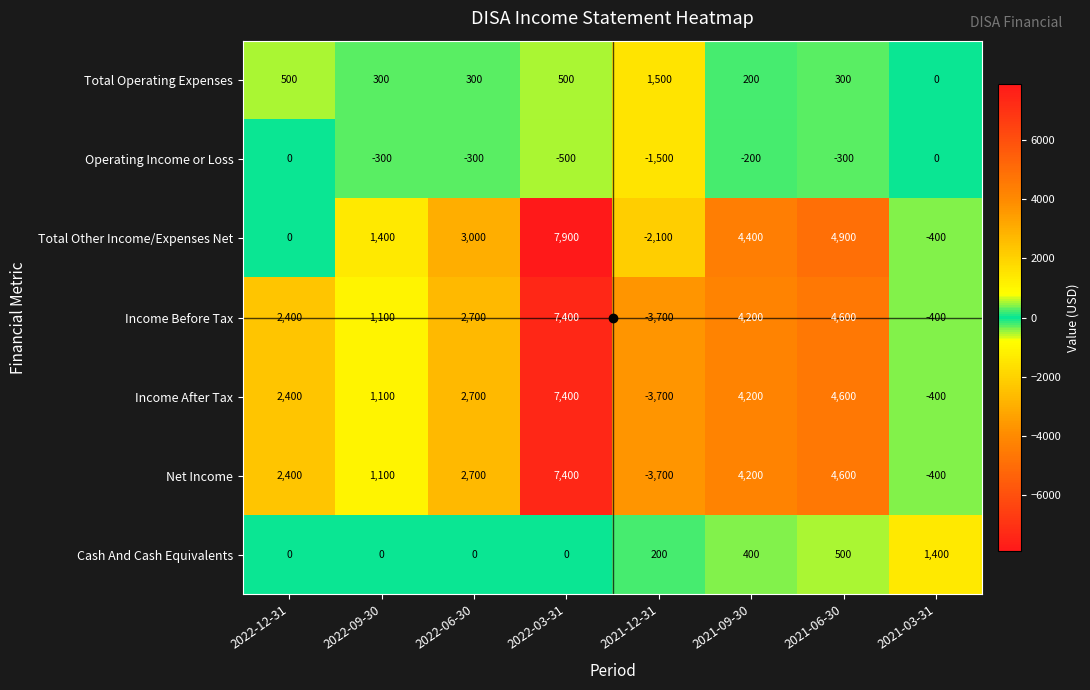

Where does the Total Operating Expenses series first go above 300?

2022-12-31